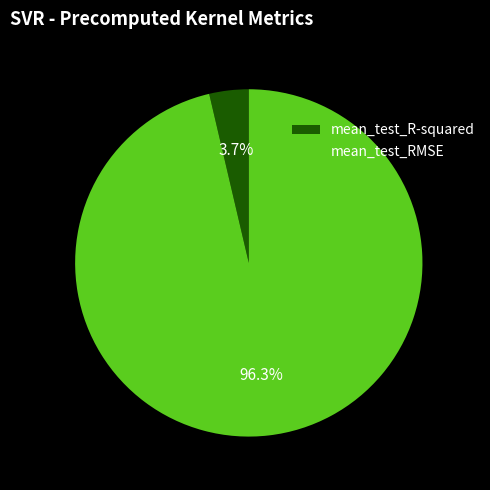

Which has a higher value, mean_test_RMSE or mean_test_R-squared?

mean_test_RMSE